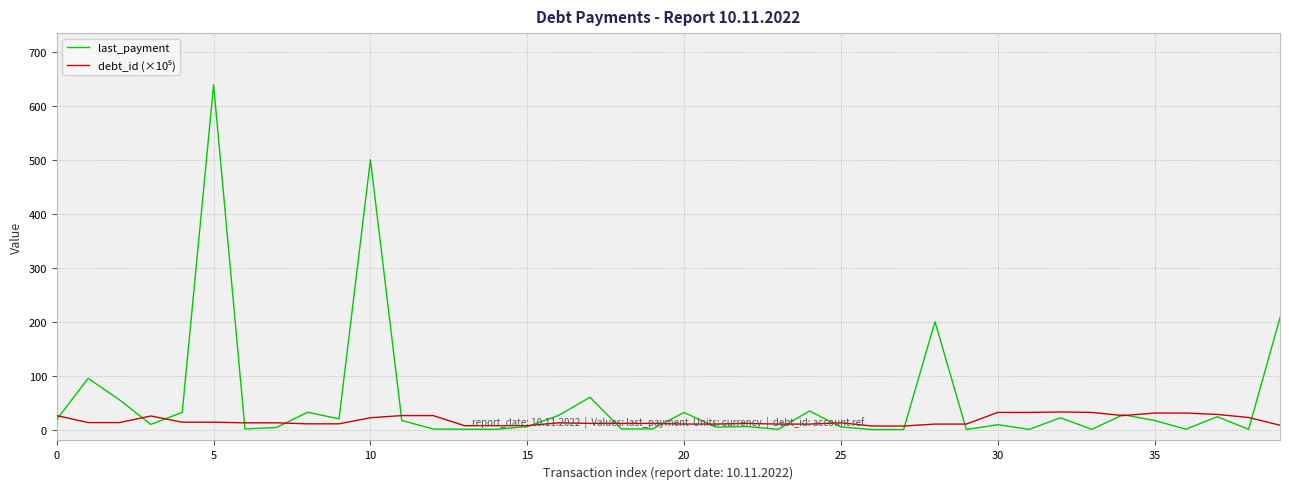

Which series has the largest total across all categories?

last_payment